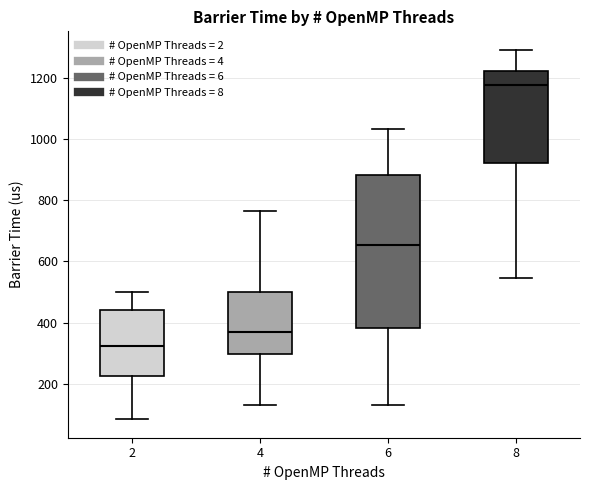

Which box has the lowest median line?

2